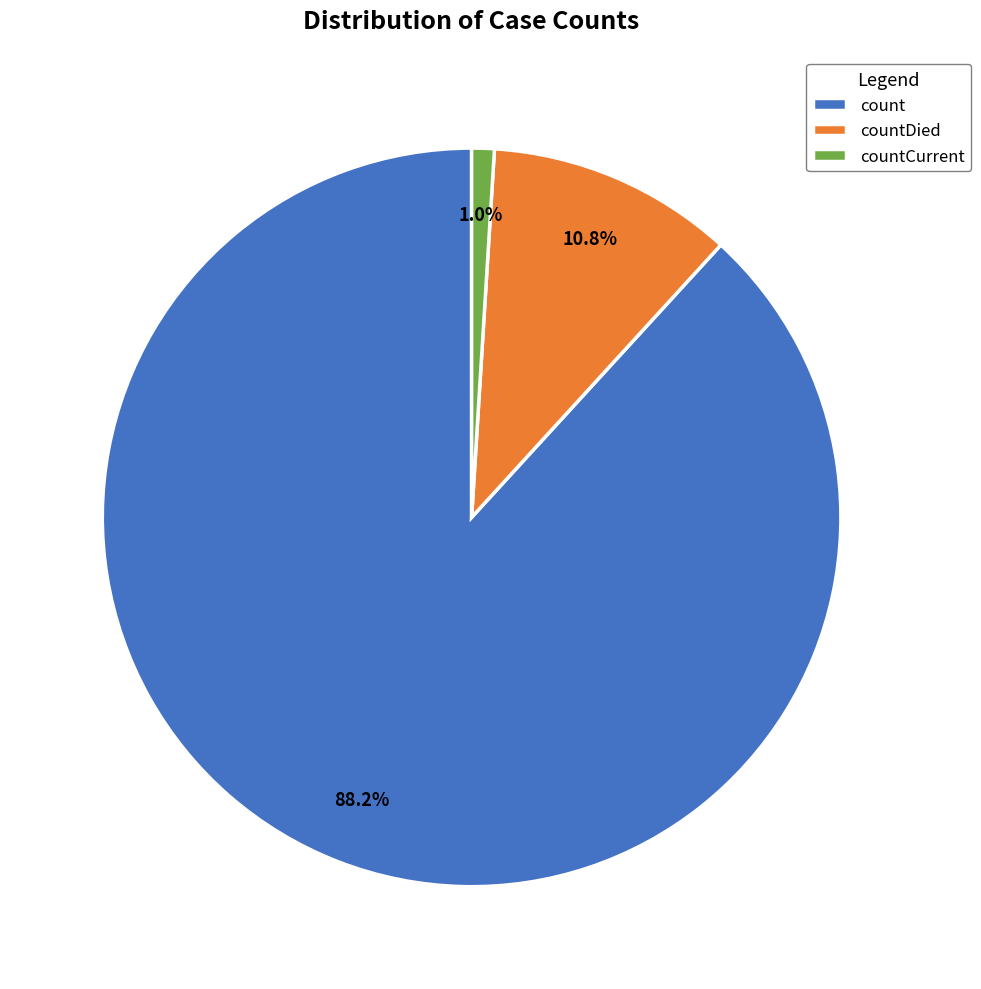

Combined, do countDied and count account for over 50%?

Yes